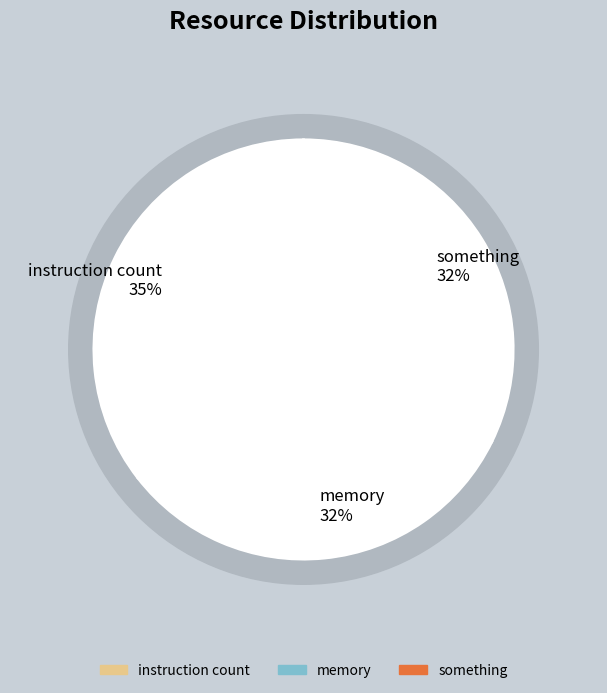

What percentage is the memory slice, to the nearest percent?

32%